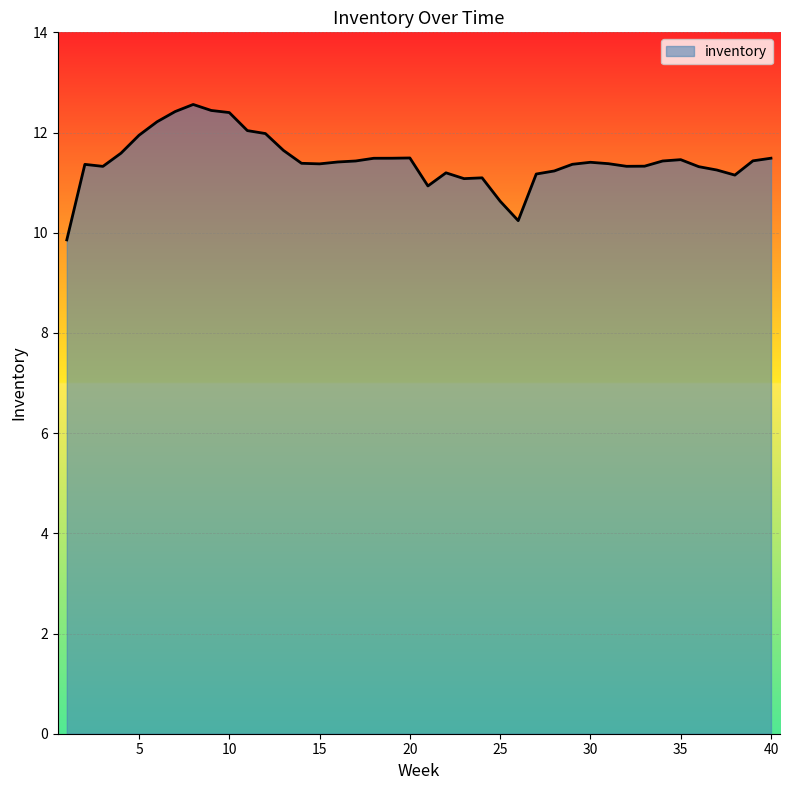

What is the difference between the maximum and minimum values?

2.7